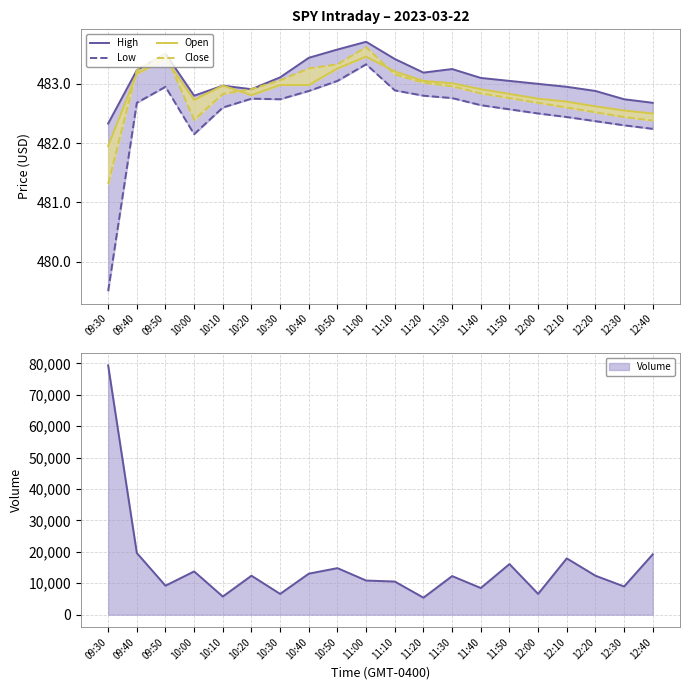

The Close series shows 482.4 at 12:40. True or false?

True